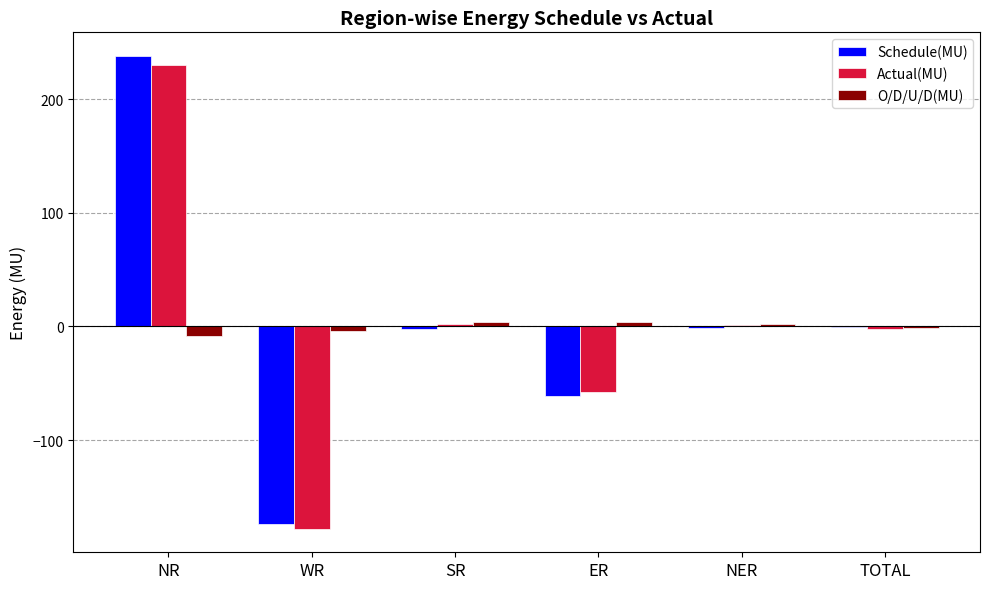

Is the value of O/D/U/D(MU) at NER greater than the value of Schedule(MU) at NR?

No